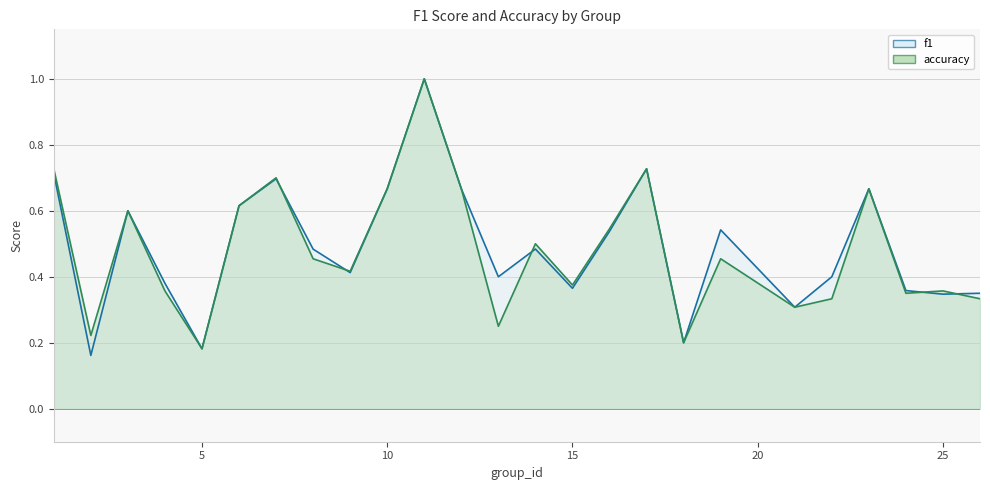

Does the chart display data point markers on the line(s)?

No